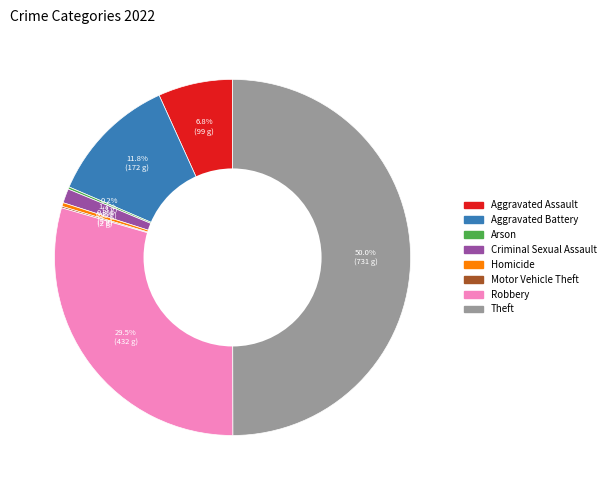

Does Aggravated Assault account for over 50% of the chart?

No